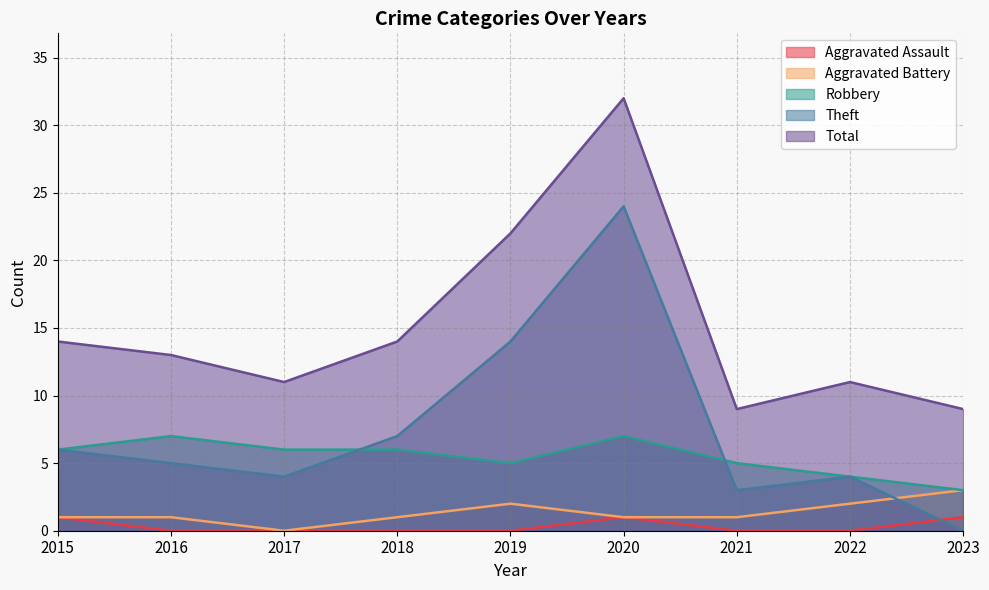

In Robbery, how many points are lower than both neighbors (excluding endpoints)?

1